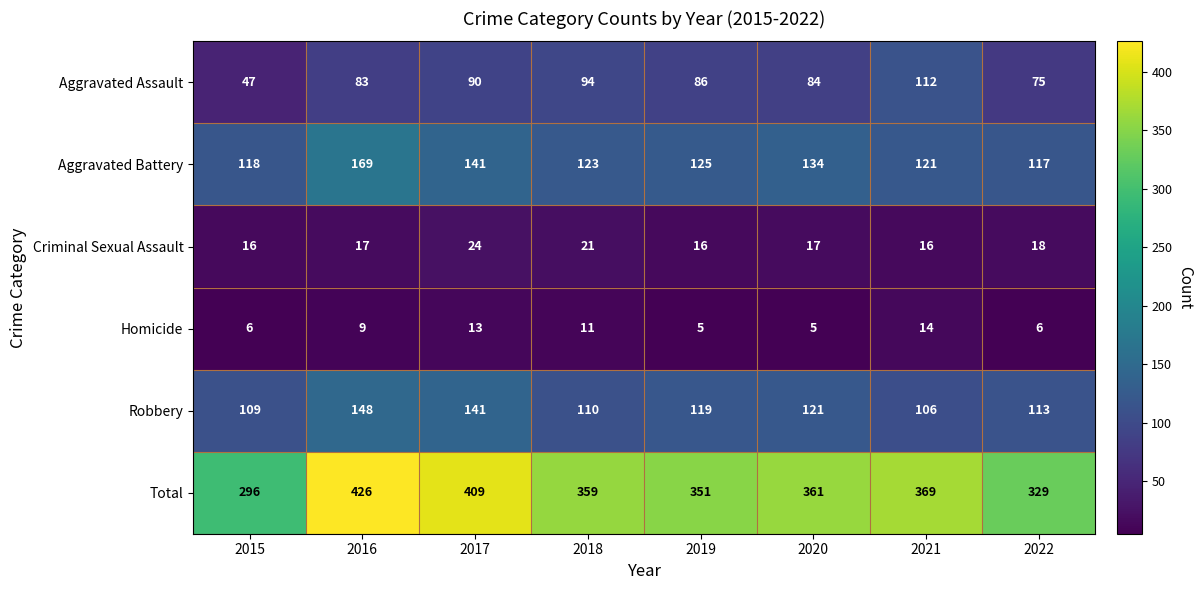

Rank the series at 2021 from lowest to highest value.

Homicide, Criminal Sexual Assault, Robbery, Aggravated Assault, Aggravated Battery, Total